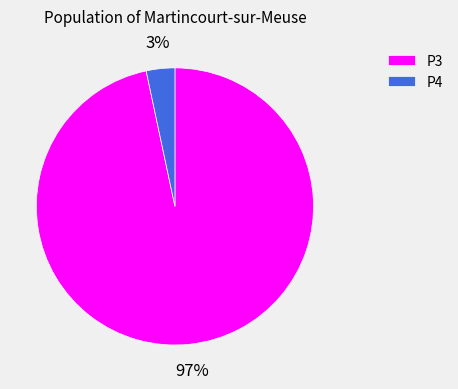

Combined, do P4 and P3 account for over 50%?

Yes